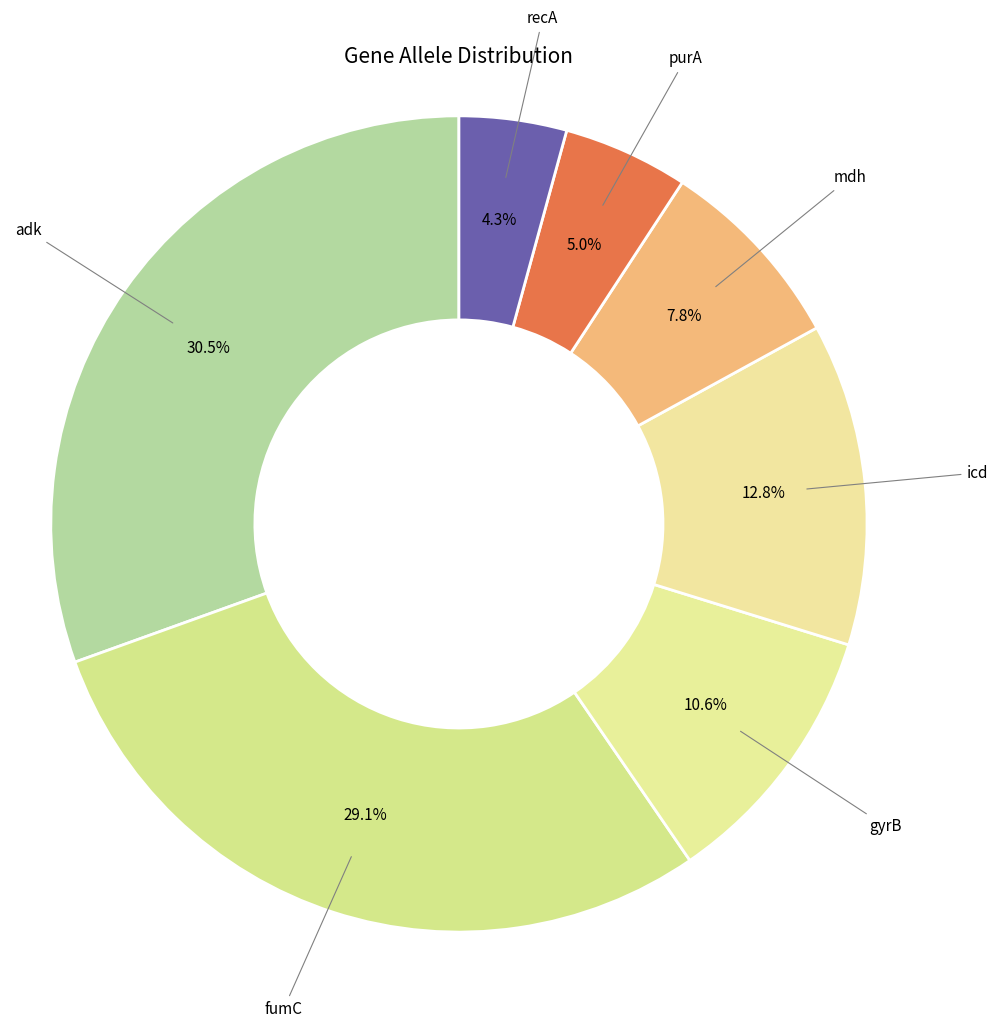

Is the sum of icd and adk greater than half?

No